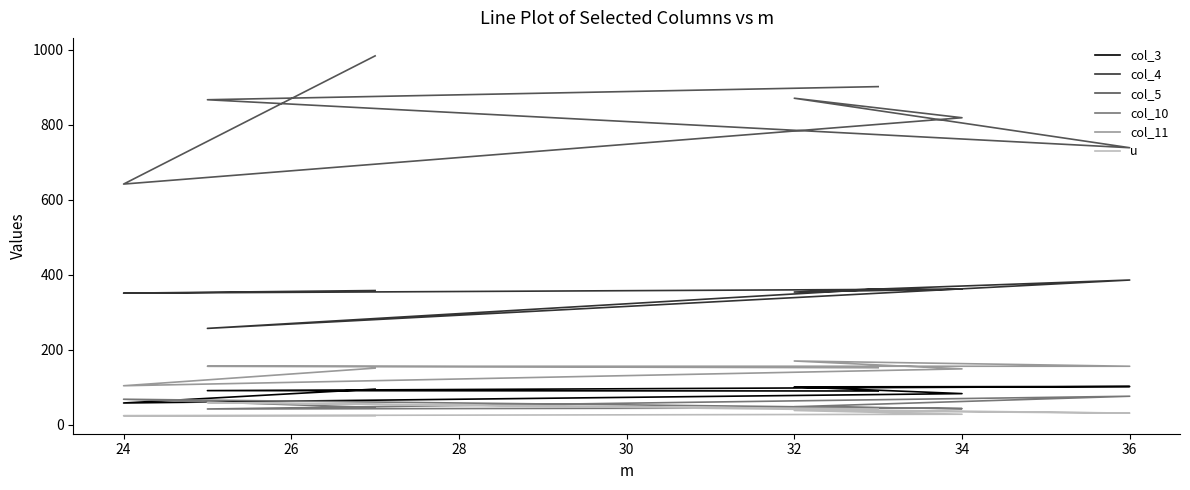

How many data points in col_4 are less than 358?

3